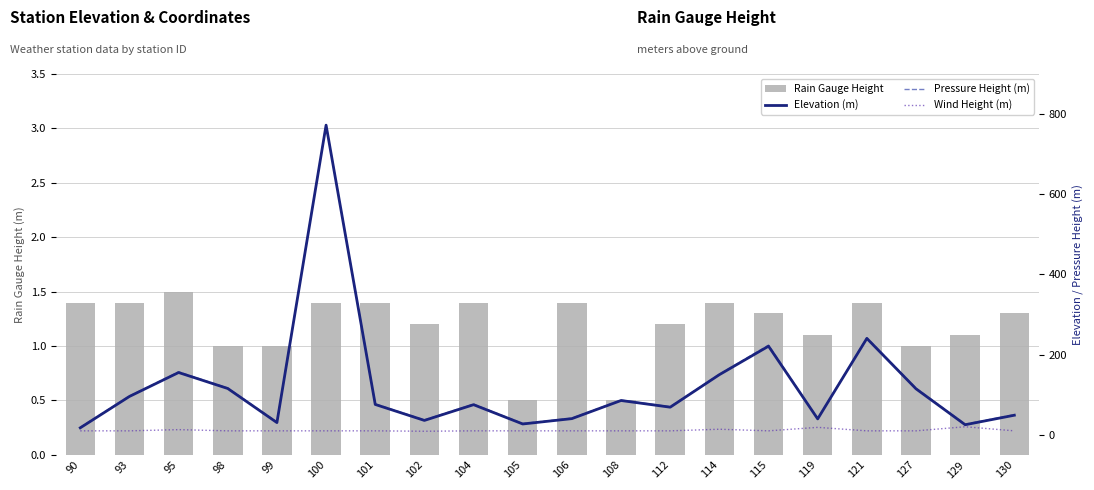

Which series has the largest total across all categories?

Pressure Height (m)